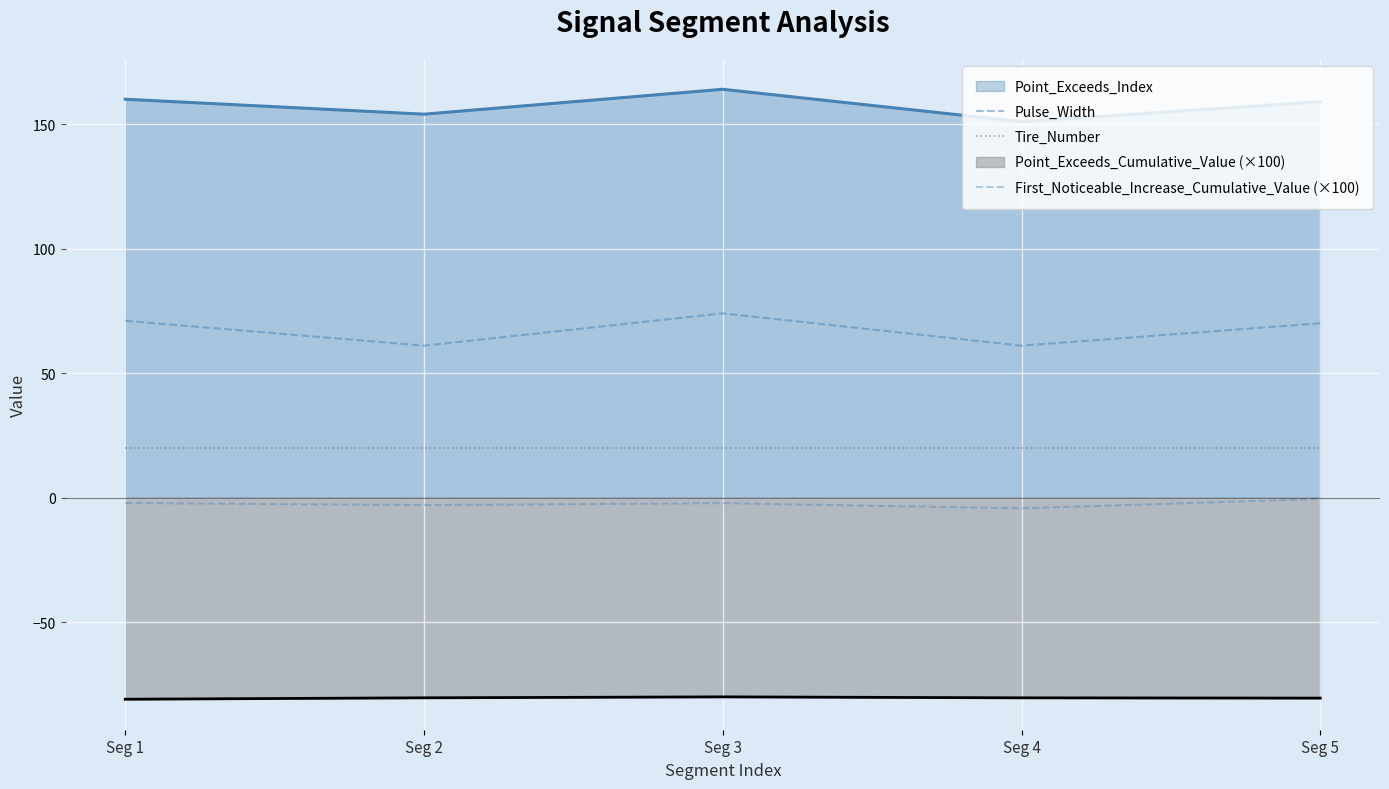

True or false: First_Noticeable_Increase_Cumulative_Value (×100) has more than 1 interior local peaks.

False